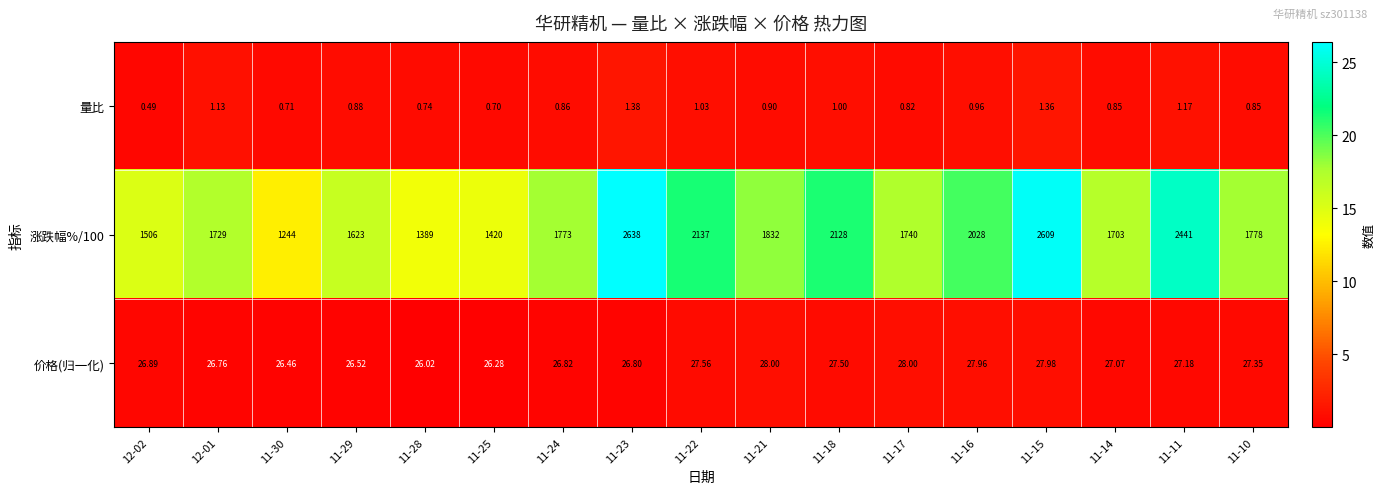

Is the value of 涨跌幅%/100 at 11-23 greater than the value of 价格(归一化) at 12-02?

Yes